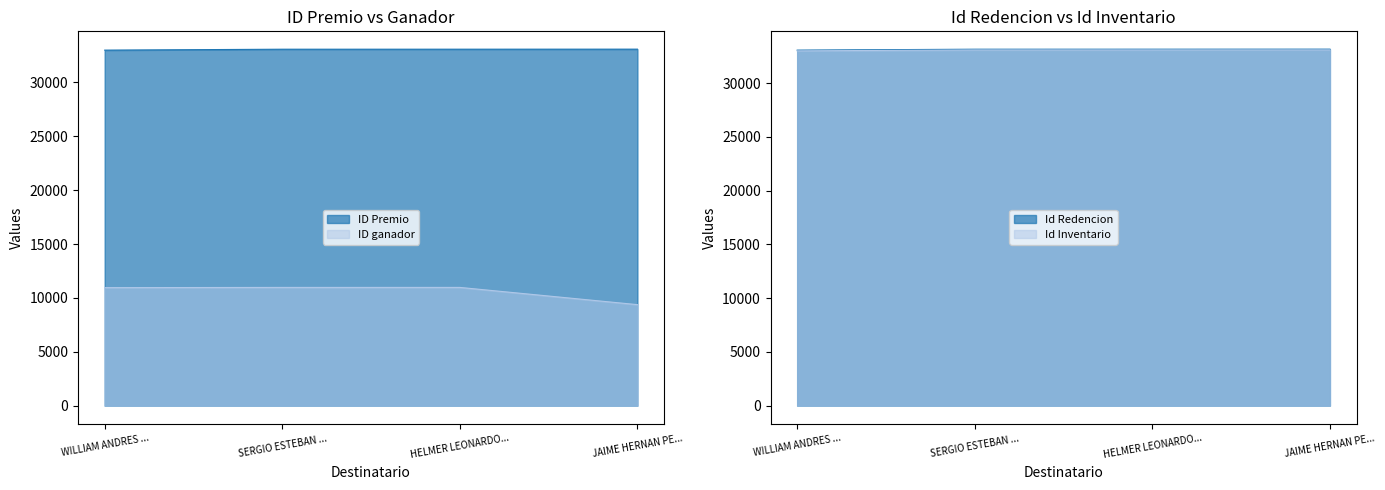

What is the difference between the maximum and minimum values in the Id Inventario series?

91